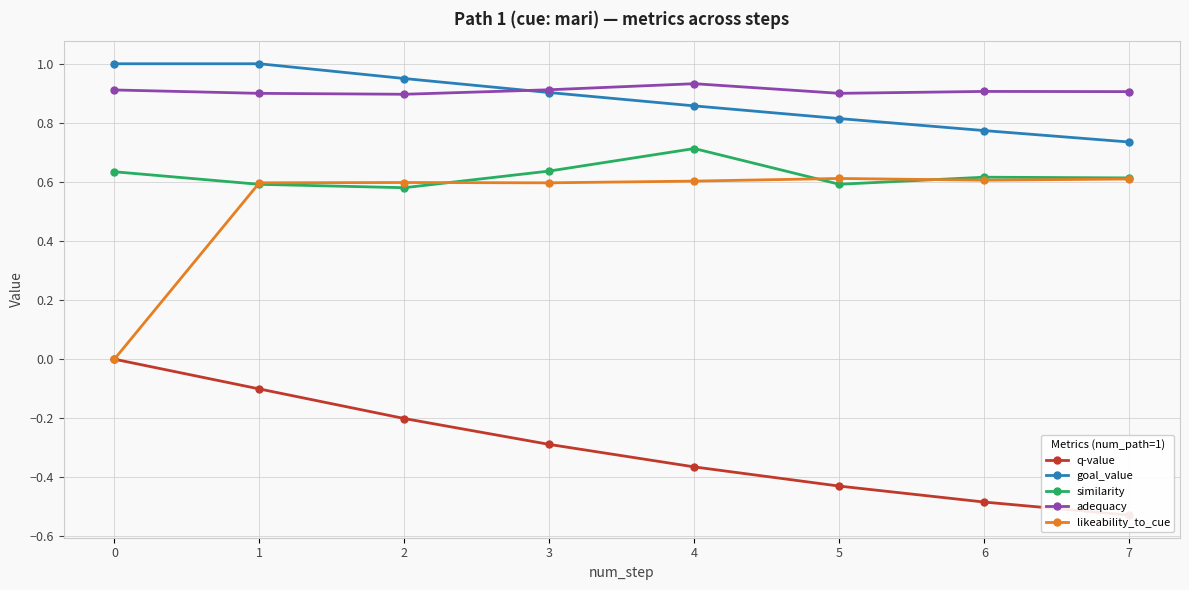

Reading right to left, list all the values displayed in this chart.

q-value: 7=-0.5	6=-0.5	5=-0.4	4=-0.4	3=-0.3	2=-0.2	1=-0.1	0=0.0
goal_value: 7=0.7	6=0.8	5=0.8	4=0.9	3=0.9	2=0.9	1=1.0	0=1.0
similarity: 7=0.6	6=0.6	5=0.6	4=0.7	3=0.6	2=0.6	1=0.6	0=0.6
adequacy: 7=0.9	6=0.9	5=0.9	4=0.9	3=0.9	2=0.9	1=0.9	0=0.9
likeability_to_cue: 7=0.6	6=0.6	5=0.6	4=0.6	3=0.6	2=0.6	1=0.6	0=0.0